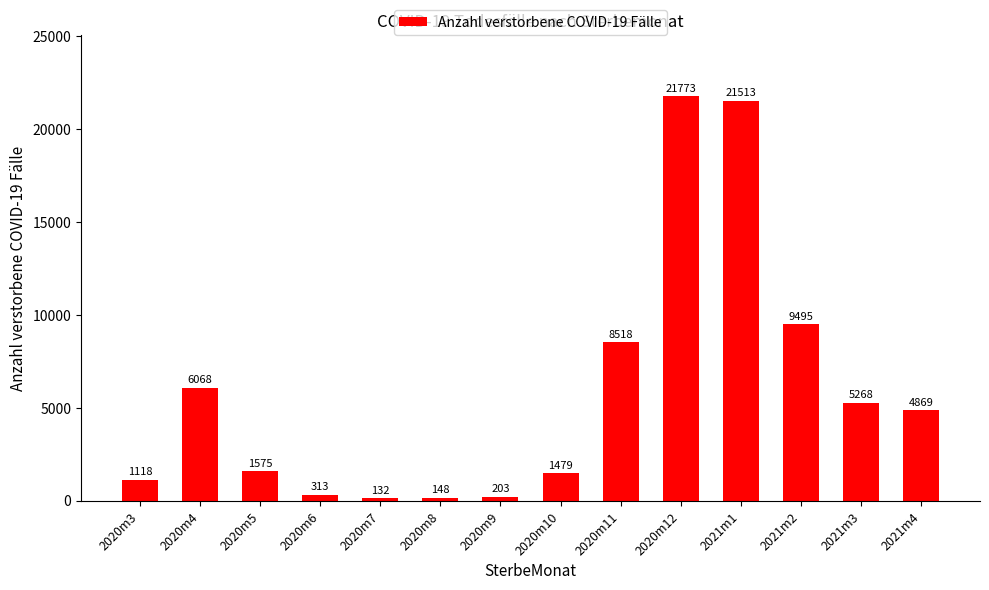

What is the greatest value displayed?

21773